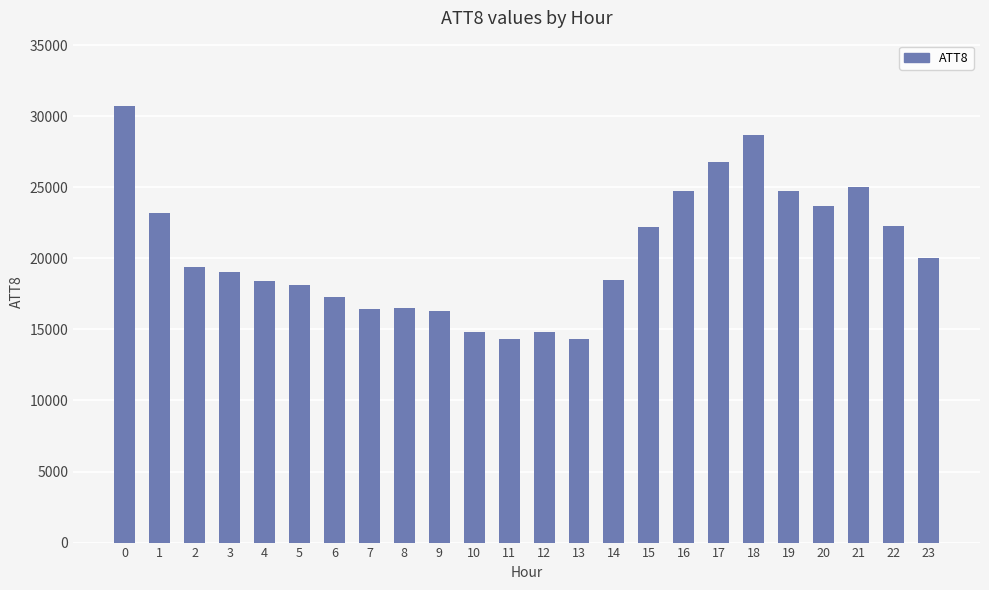

What is the change in value from 15 to 21?

+2800